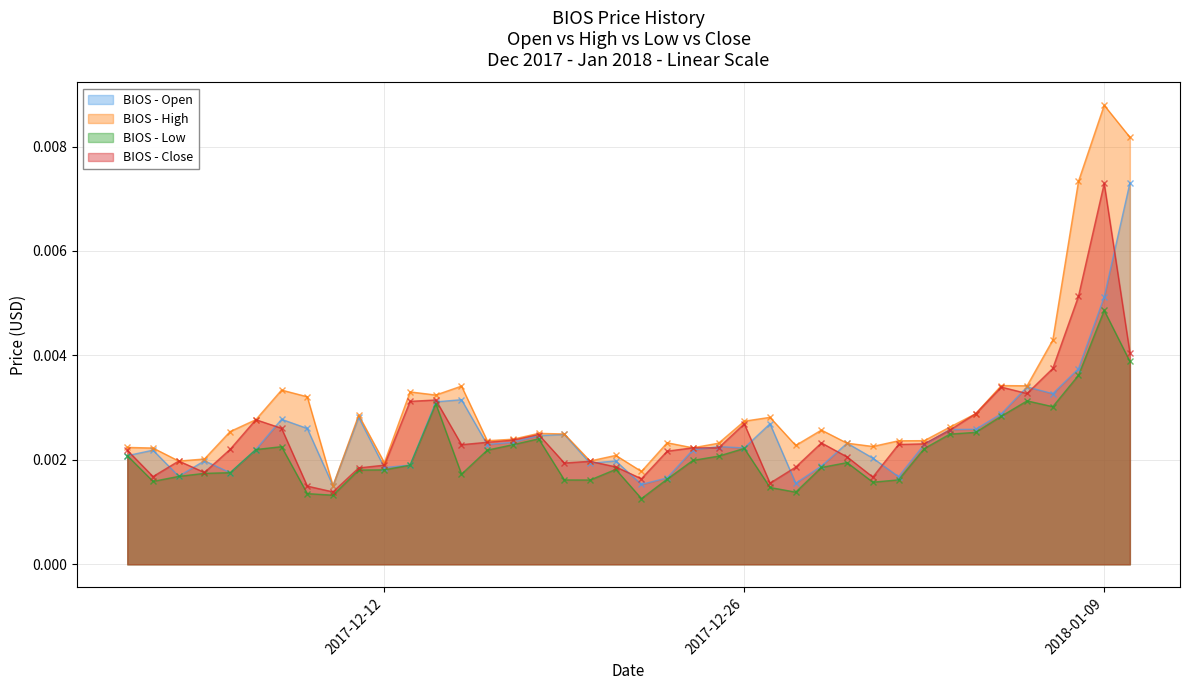

Count the BIOS - High values in the range 0 to 1.

40